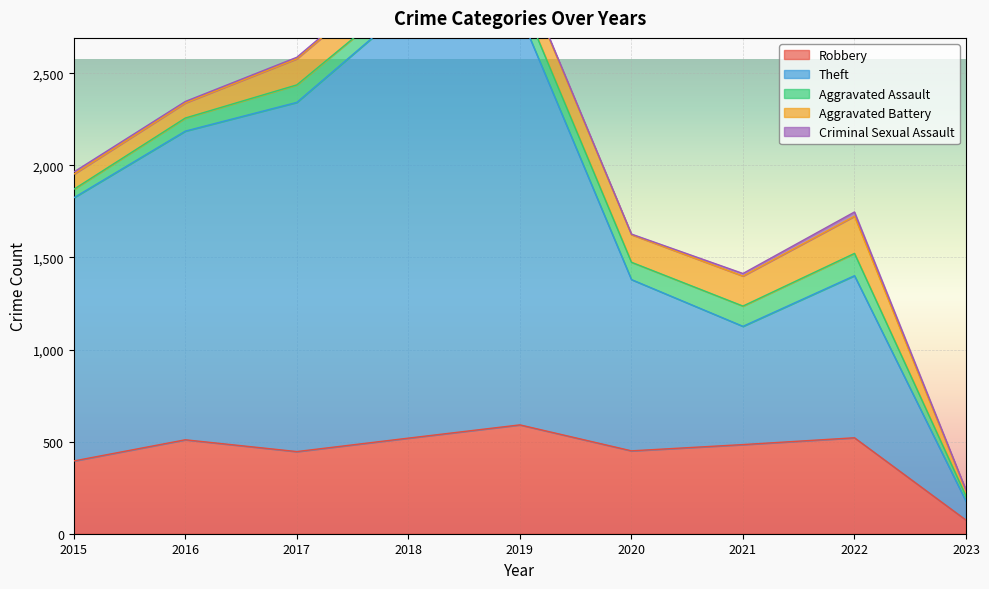

Where is the first local maximum for Aggravated Battery?

2018